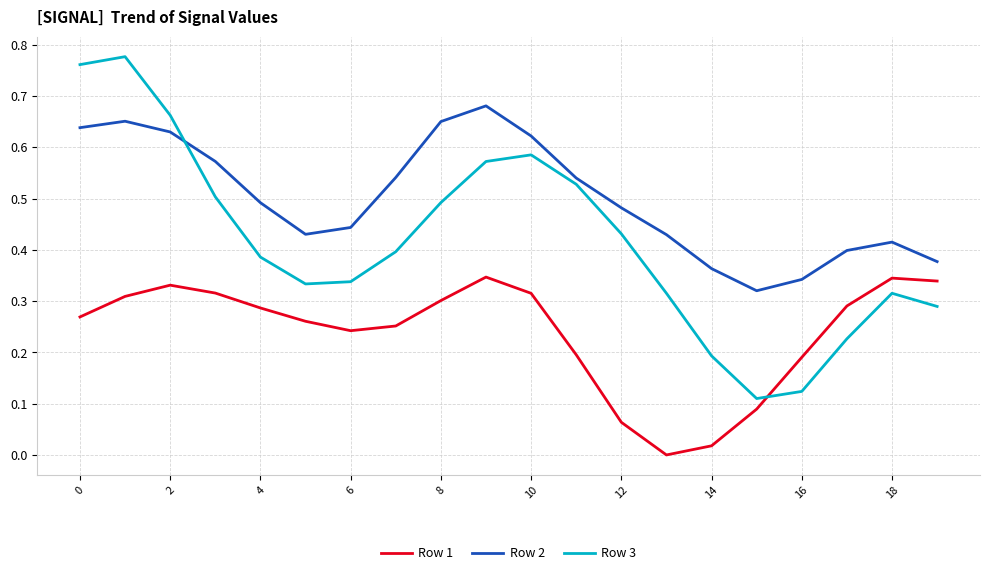

List the series in order of their overall mean, lowest first.

Row 1, Row 3, Row 2